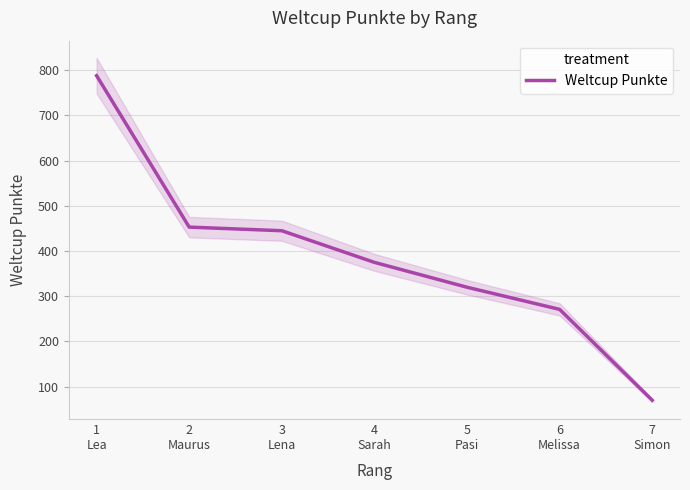

What is the maximum value shown in the chart?

788